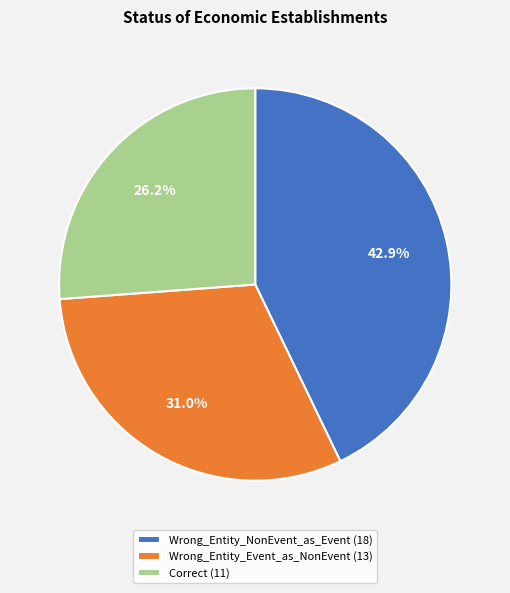

Which has a higher value, Wrong_Entity_Event_as_NonEvent or Wrong_Entity_NonEvent_as_Event?

Wrong_Entity_NonEvent_as_Event